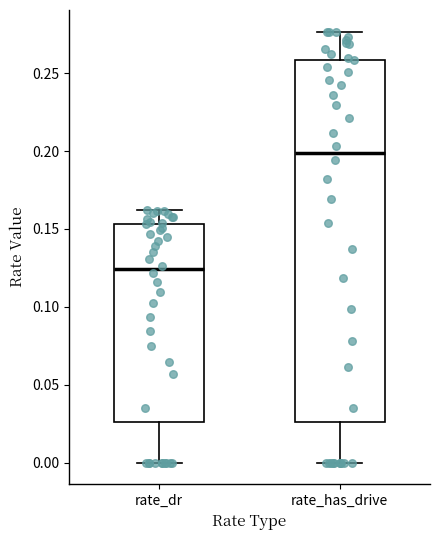

Which box's median line is the lowest?

rate_dr